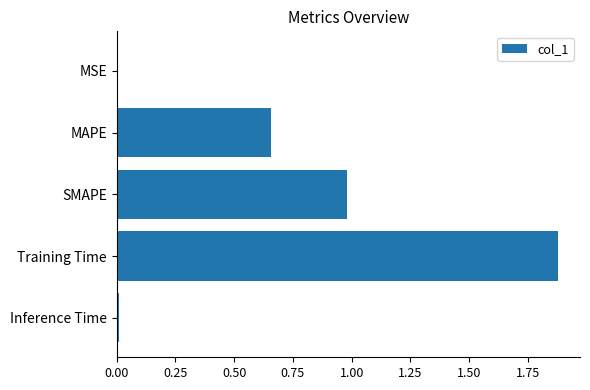

Which category has the highest value across all series?

Training Time